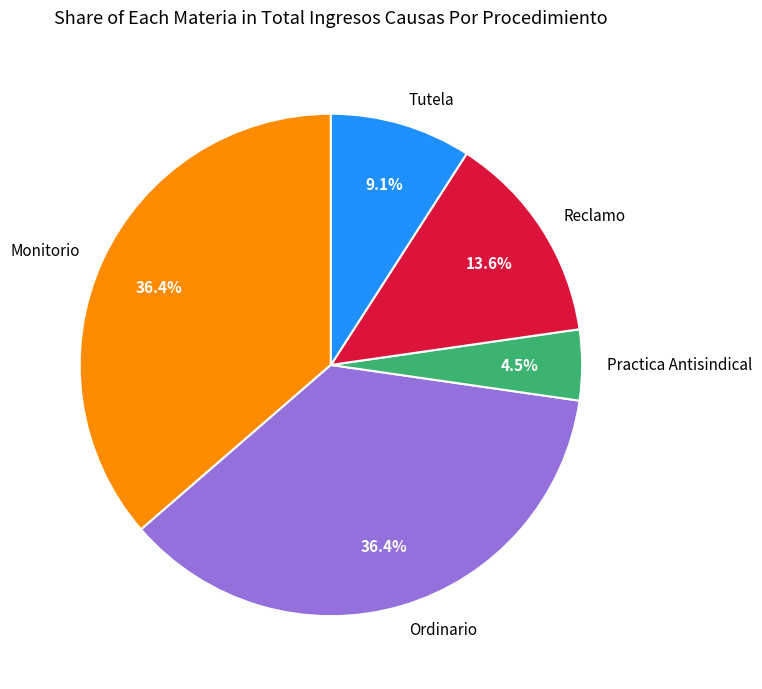

Is Tutela the majority of the pie?

No